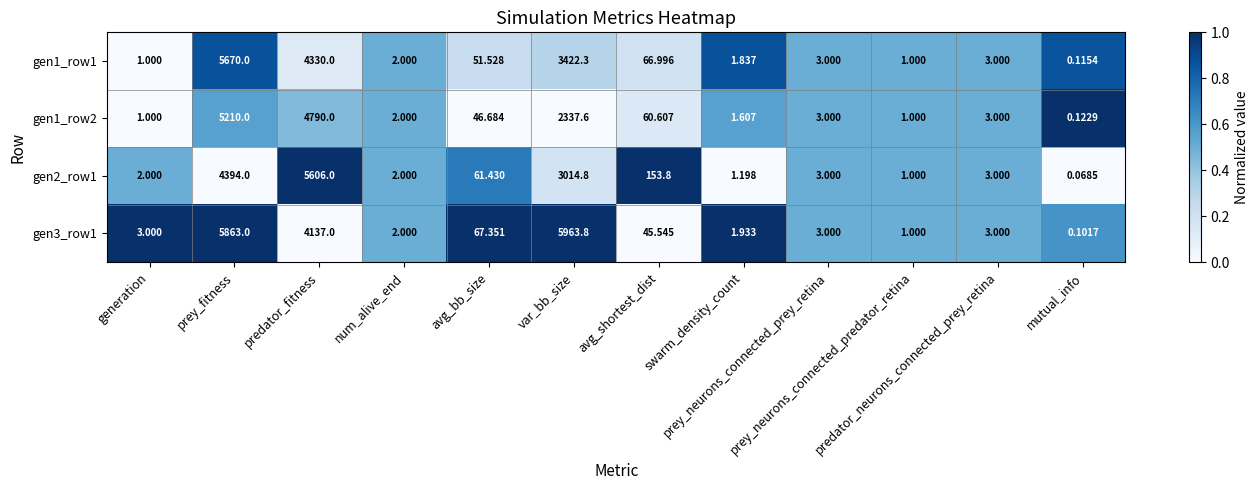

How many distinct data groups are displayed?

4